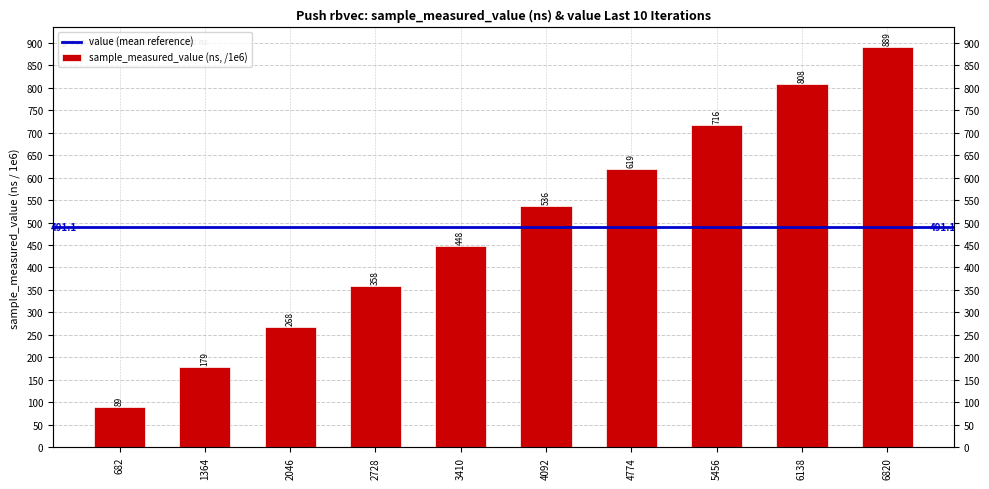

Is it true that the value at 1364 is 178.9?

True